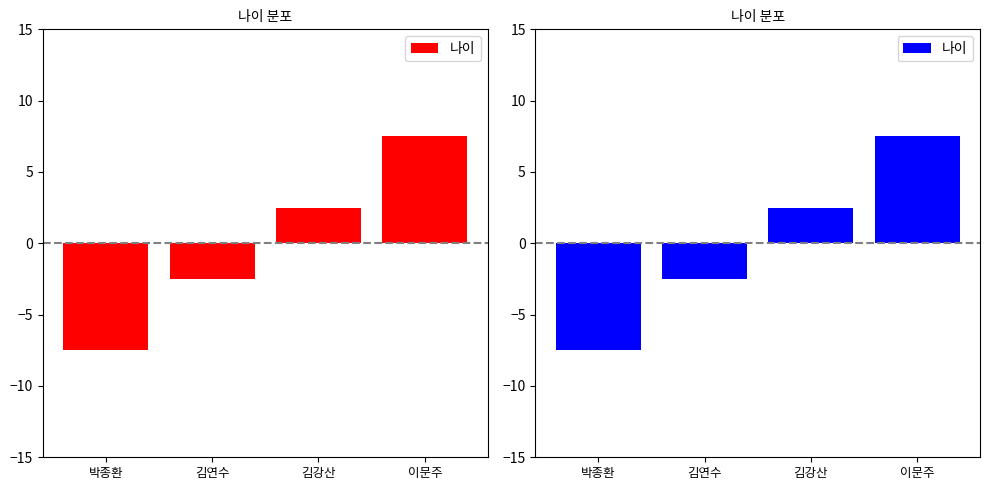

Reading left to right, transcribe all the data shown in this chart.

-7.5	-2.5	2.5	7.5